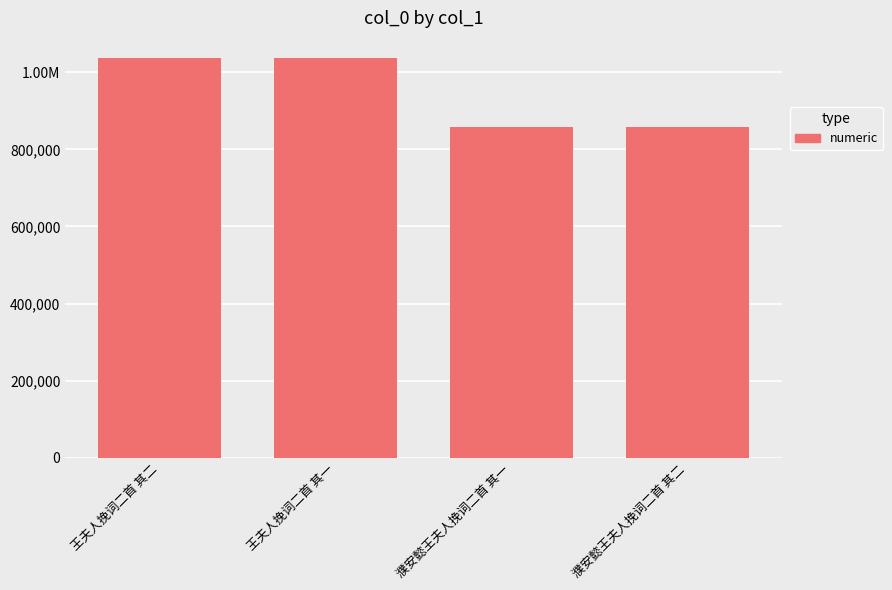

Reading right to left, what are all the values shown in this chart?

857914	857915	1036933	1036934